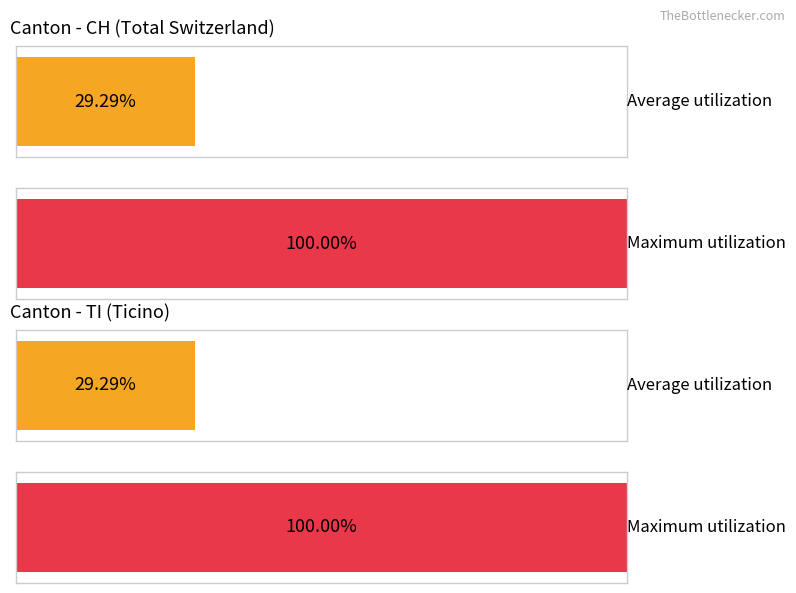

Which series has the largest range (max minus min)?

CH